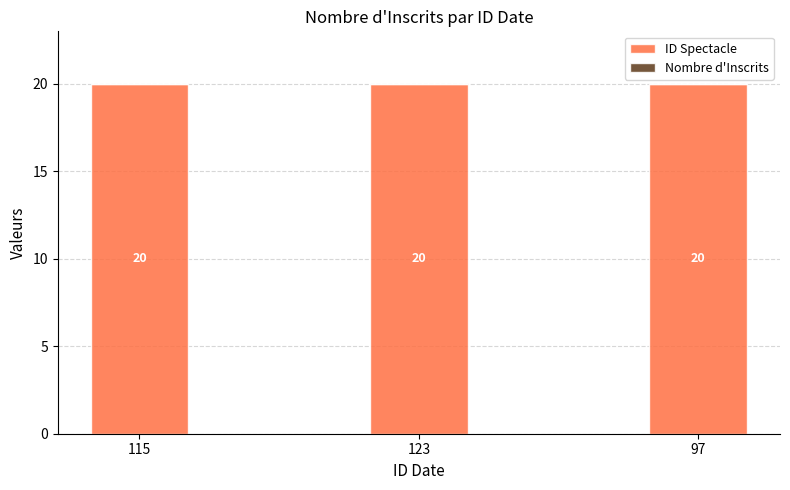

What is the approximate value of ID Spectacle at 123?

20